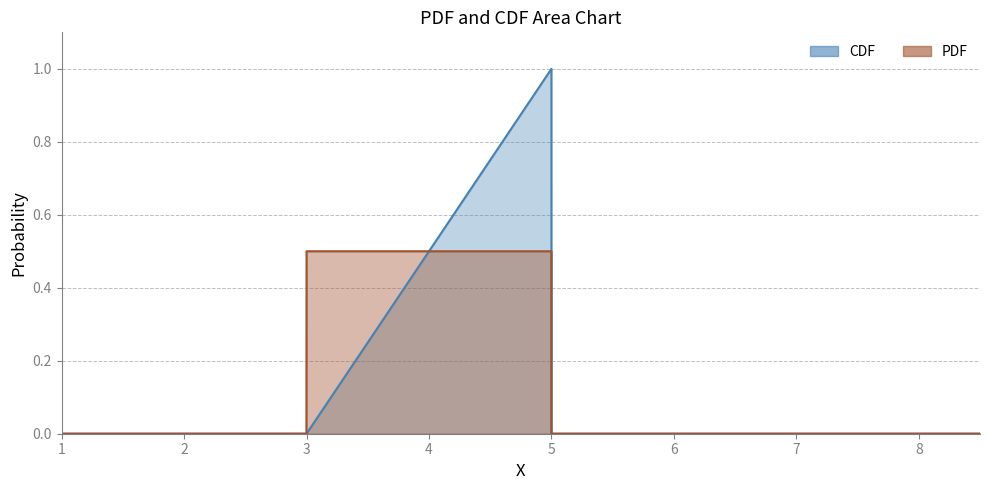

What are all the series names shown in the legend?

PDF, CDF